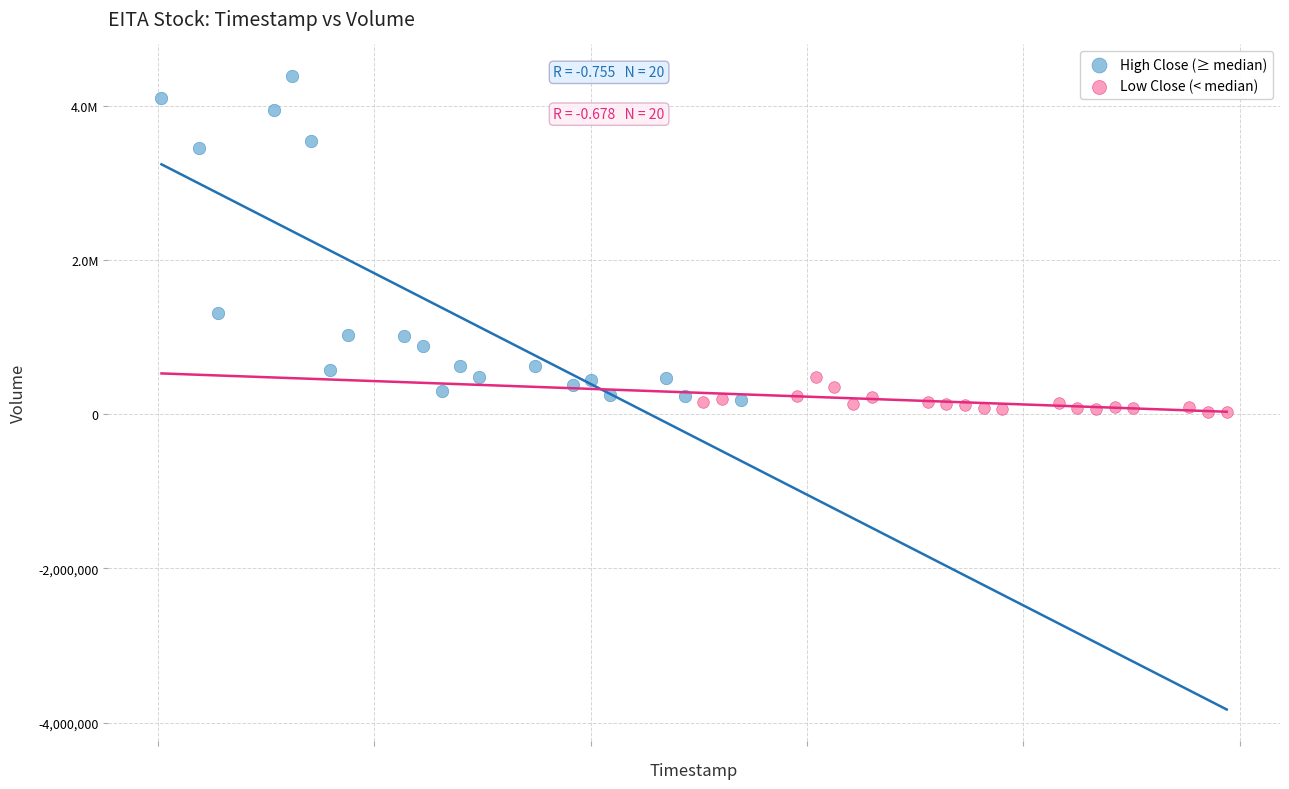

What are all the series names shown in the legend?

High Close (≥ median), Low Close (< median)